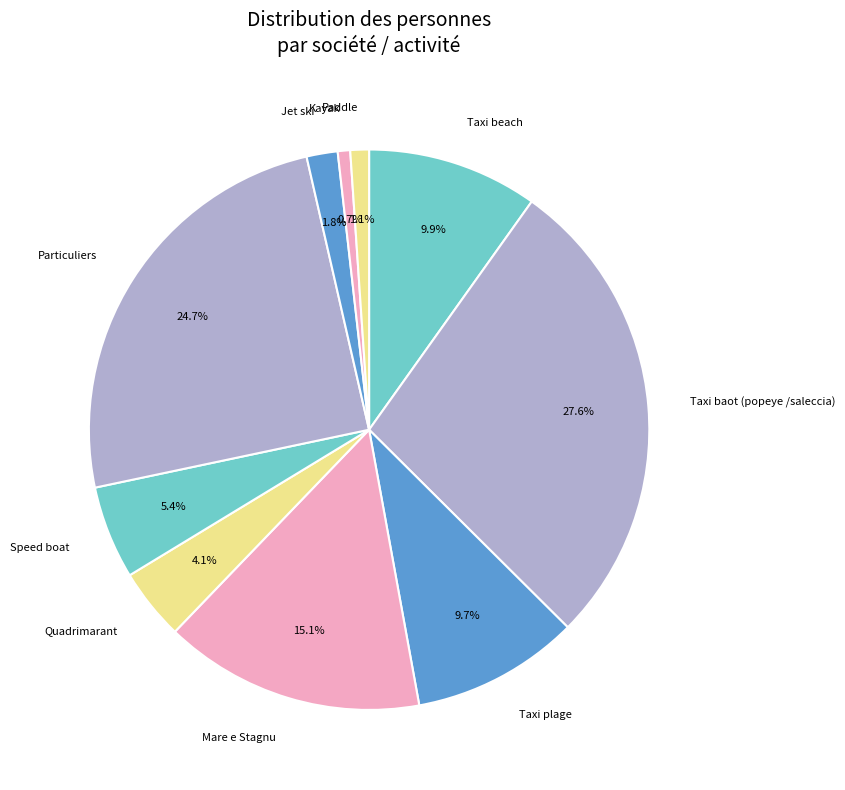

How many slices are in this pie chart?

10